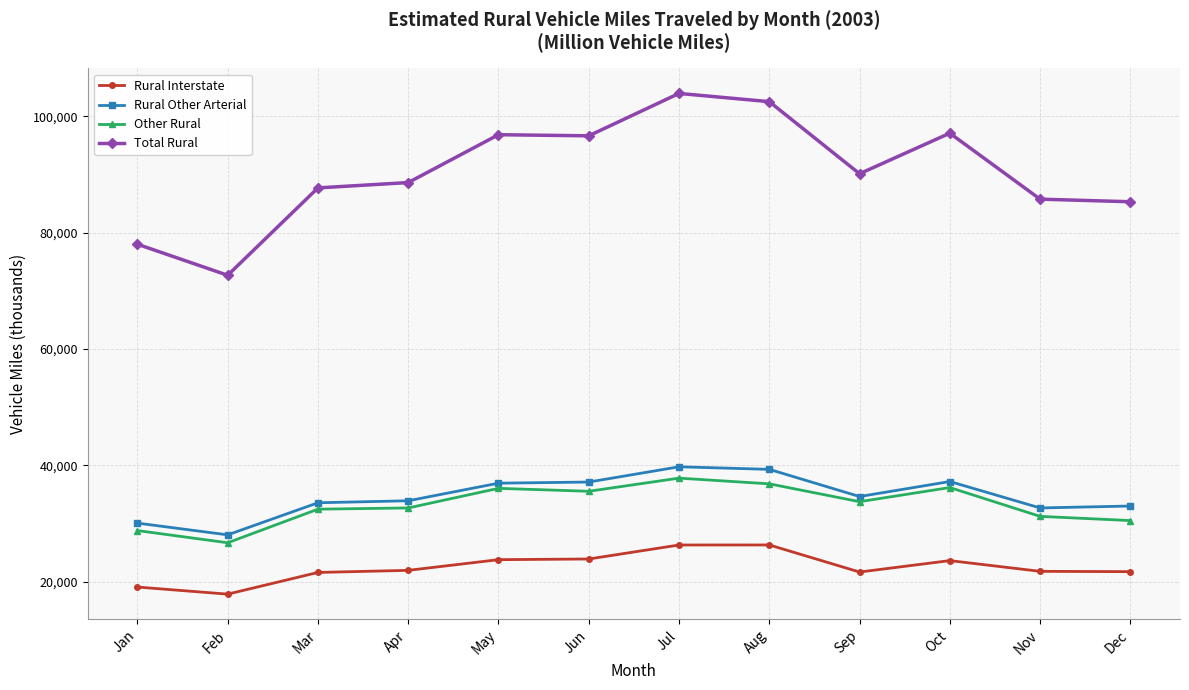

What is the spread (max minus min) of values at Jun?

72726